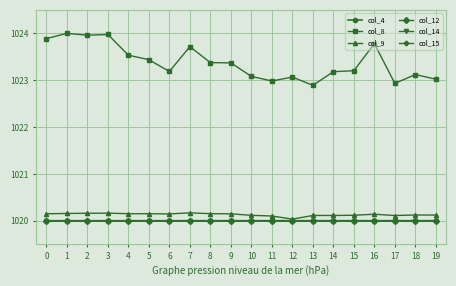

What is the greatest value displayed?

1024.0